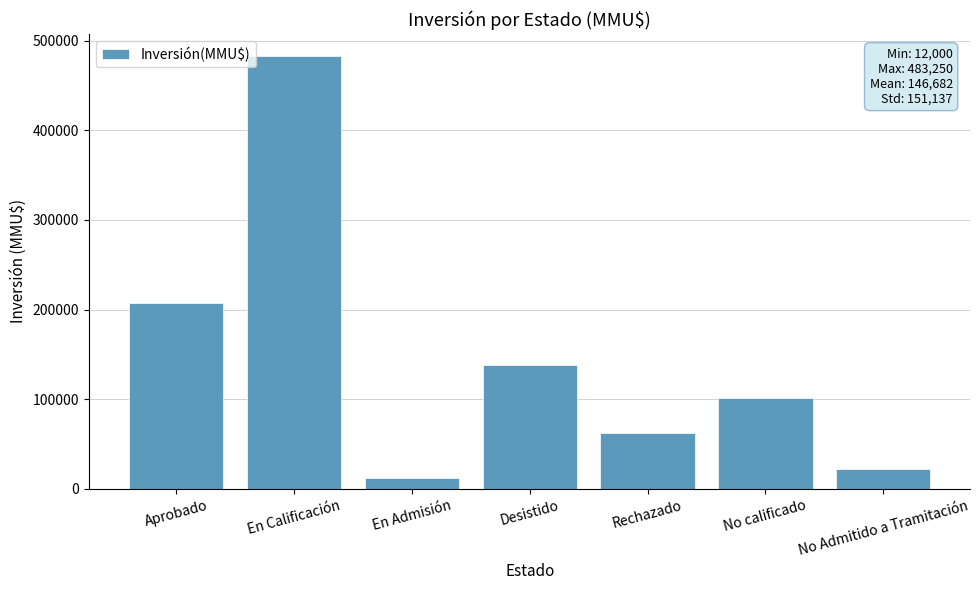

Reading left to right, what are all the values shown in this chart?

207271	483250	12000	138600	62267	101505	21880